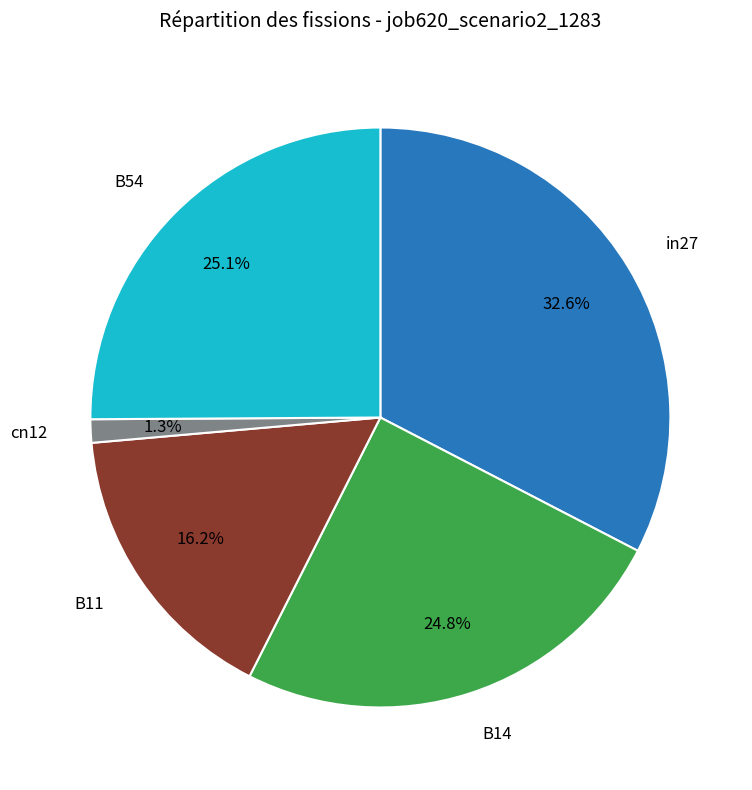

Does any single category account for the majority?

No